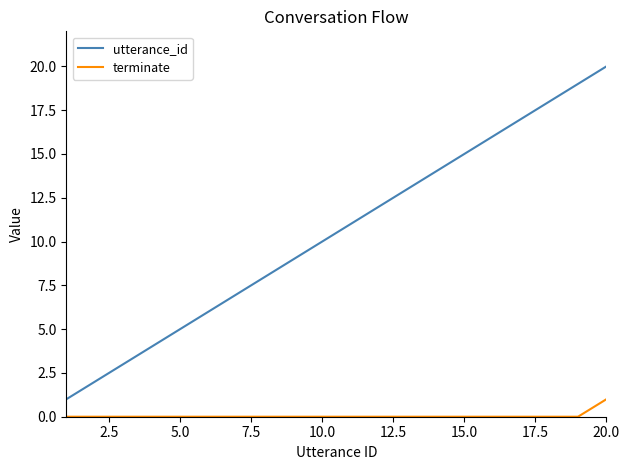

Which series has the largest total across all categories?

utterance_id